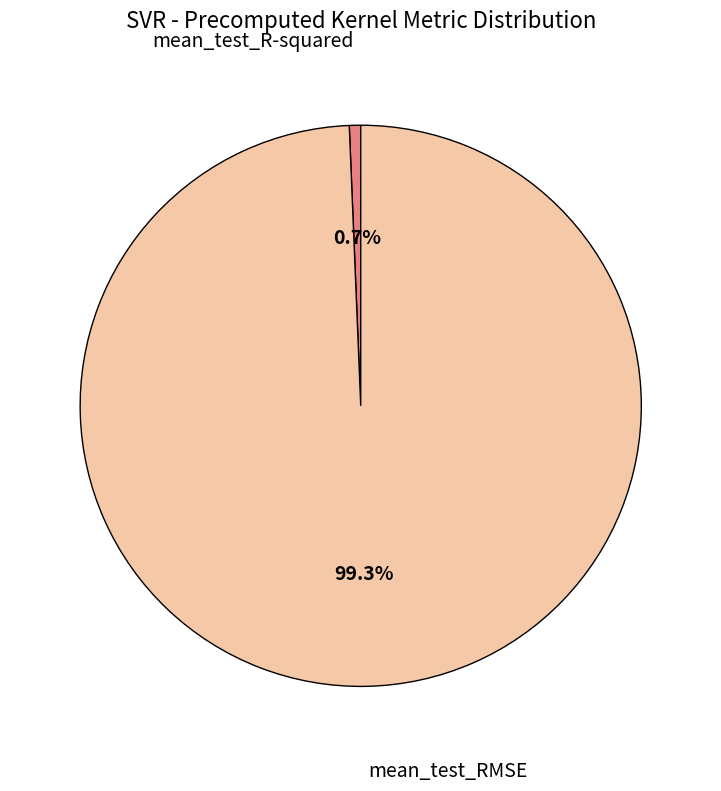

Which category has the biggest portion of the pie?

mean_test_RMSE